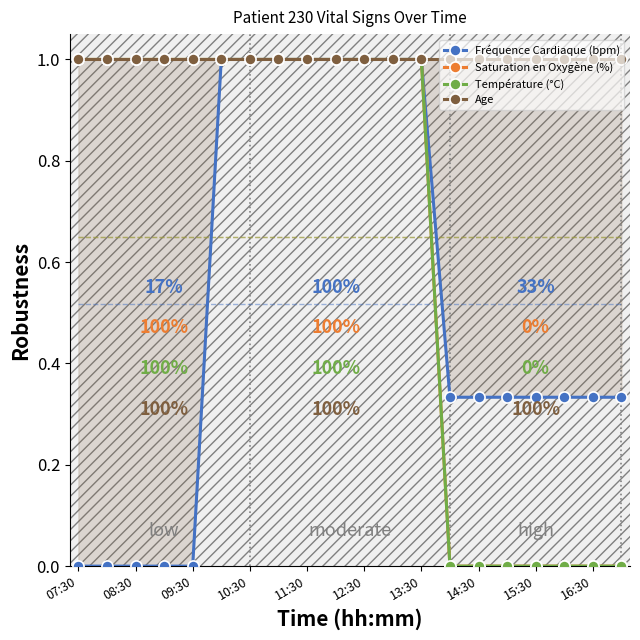

The value of Fréquence Cardiaque (bpm) at 09:30 is -0.4. True or false?

False